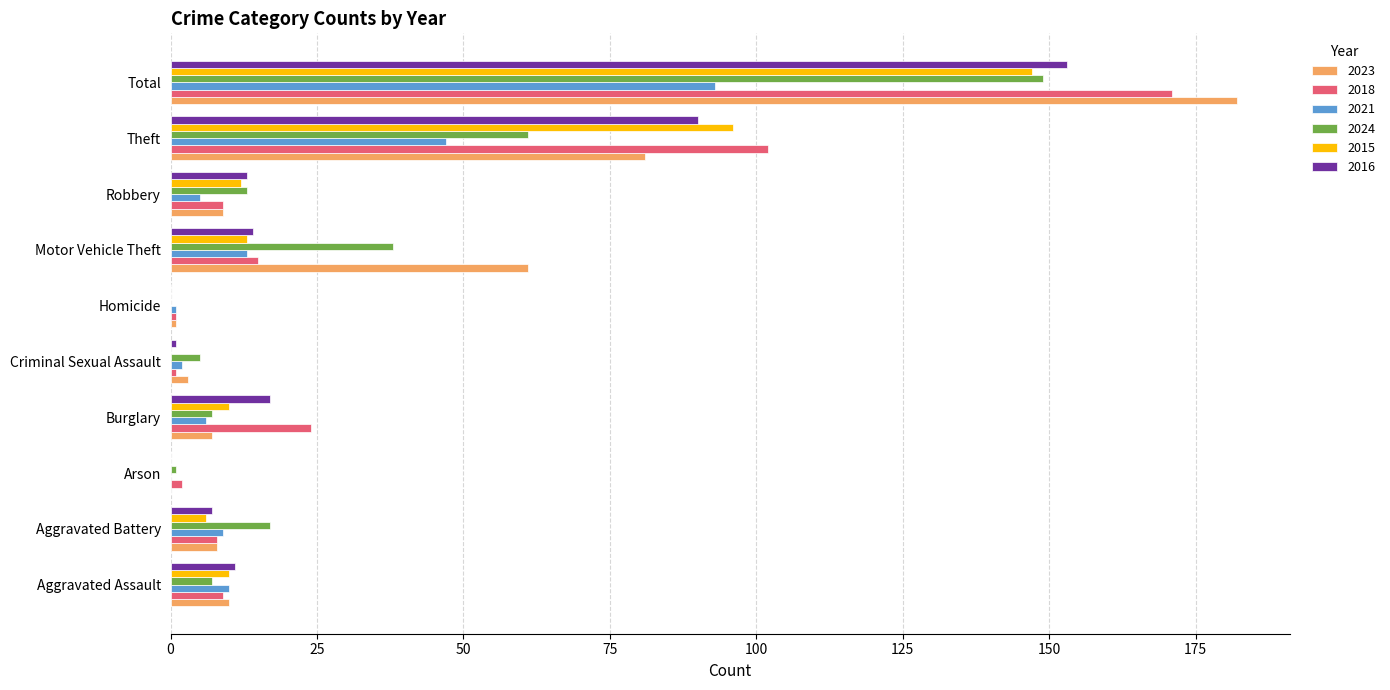

True or false: 2024 has a value of 38 at Motor Vehicle Theft.

True